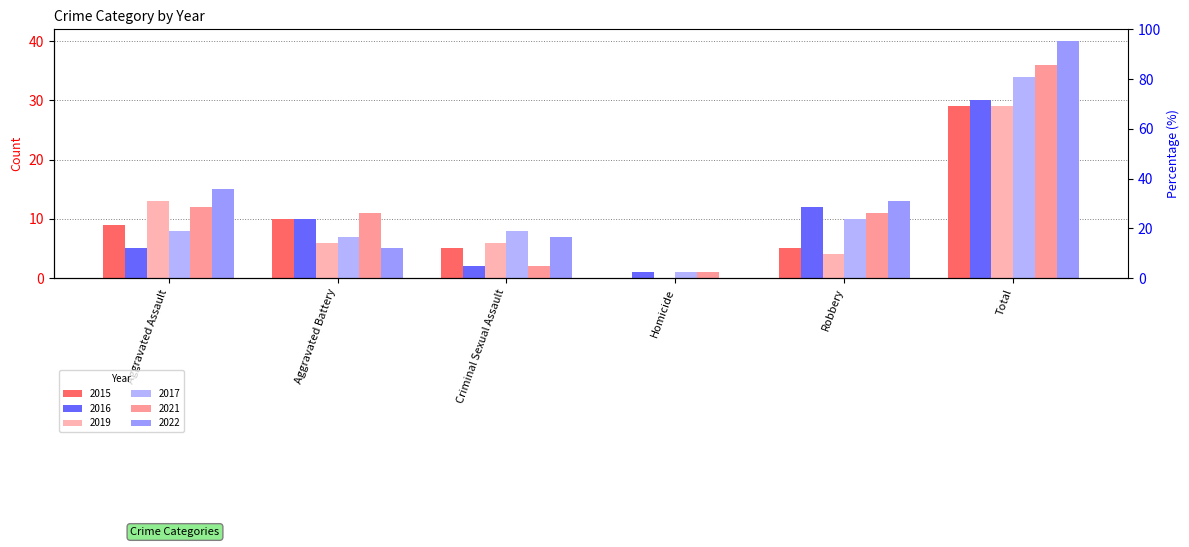

Where does the 2022 series first go above 13?

Aggravated Assault